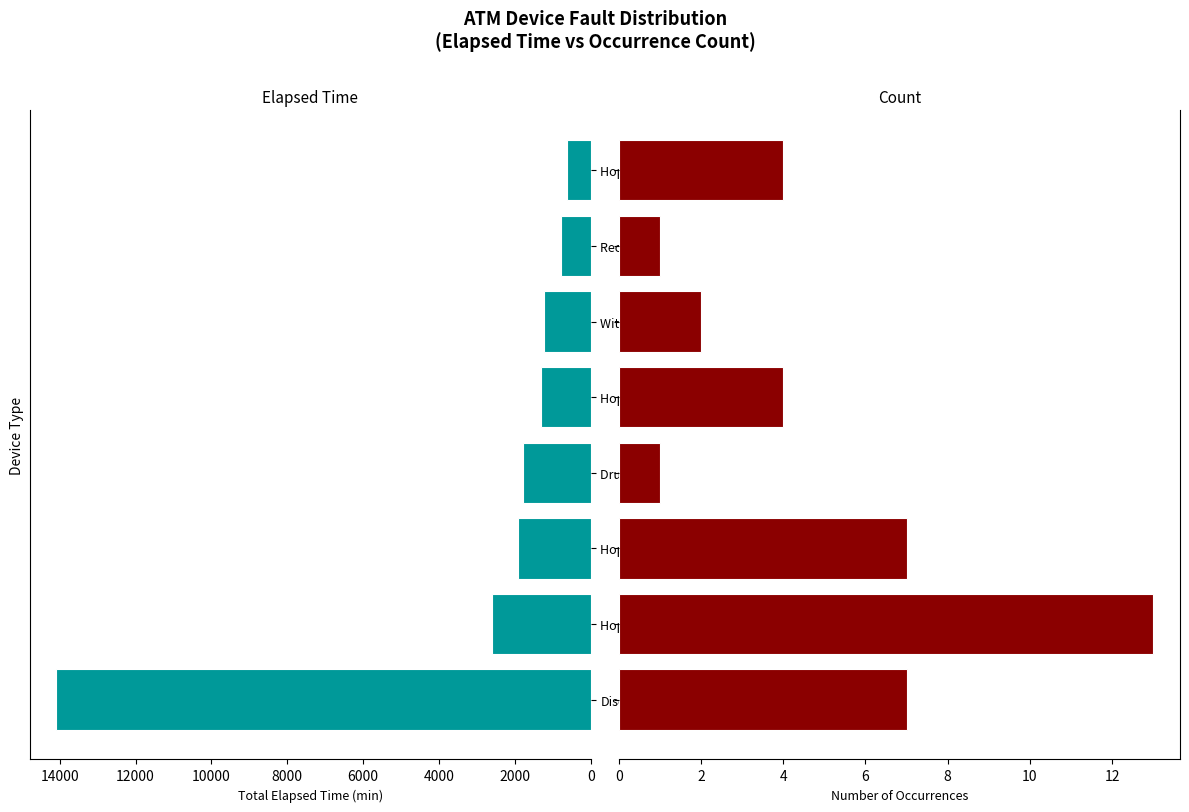

Count the number of data series in this chart.

2